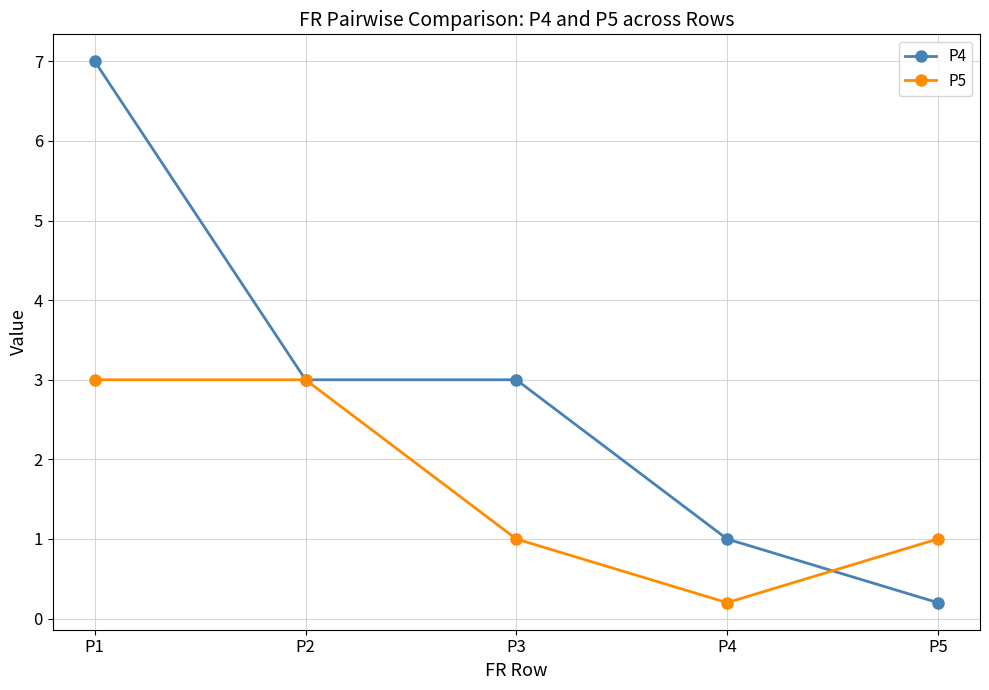

Reading left to right, extract all data points from this chart.

P4: 7.0	3.0	3.0	1.0	0.2
P5: 3.0	3.0	1.0	0.2	1.0